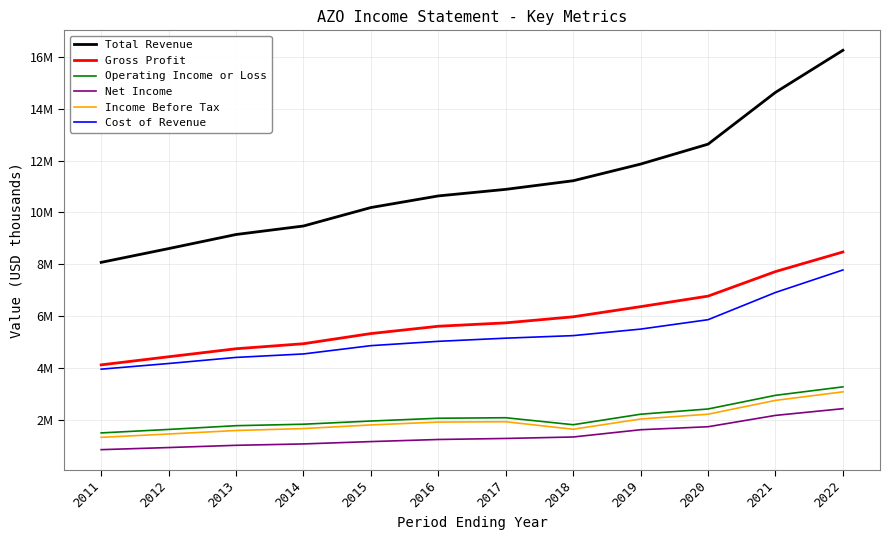

What are all the series names shown in the legend?

Total Revenue, Gross Profit, Operating Income or Loss, Net Income, Income Before Tax, Cost of Revenue